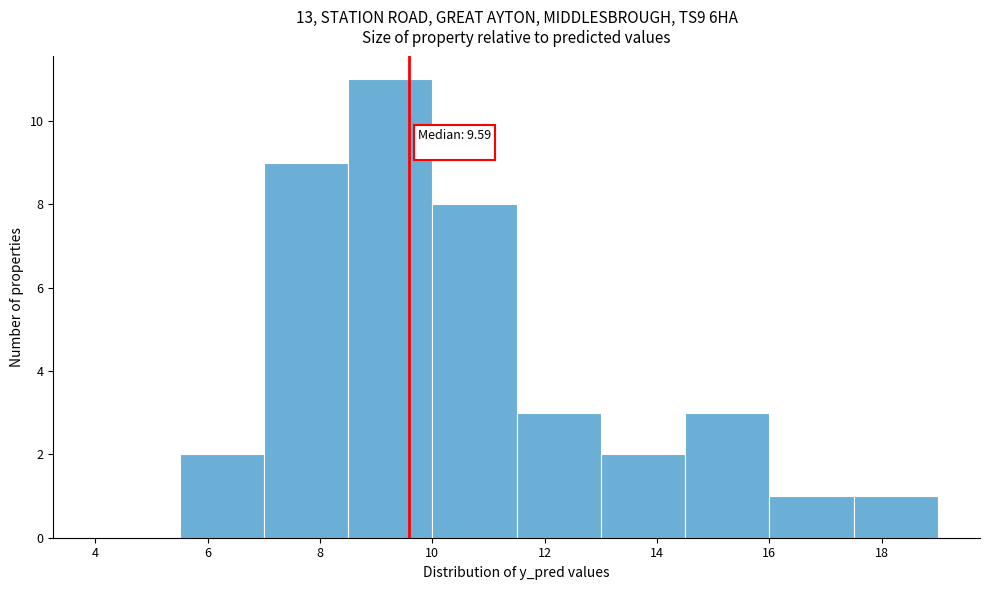

Over which range of the x-axis is the bar tallest?

8.5 to 10.0